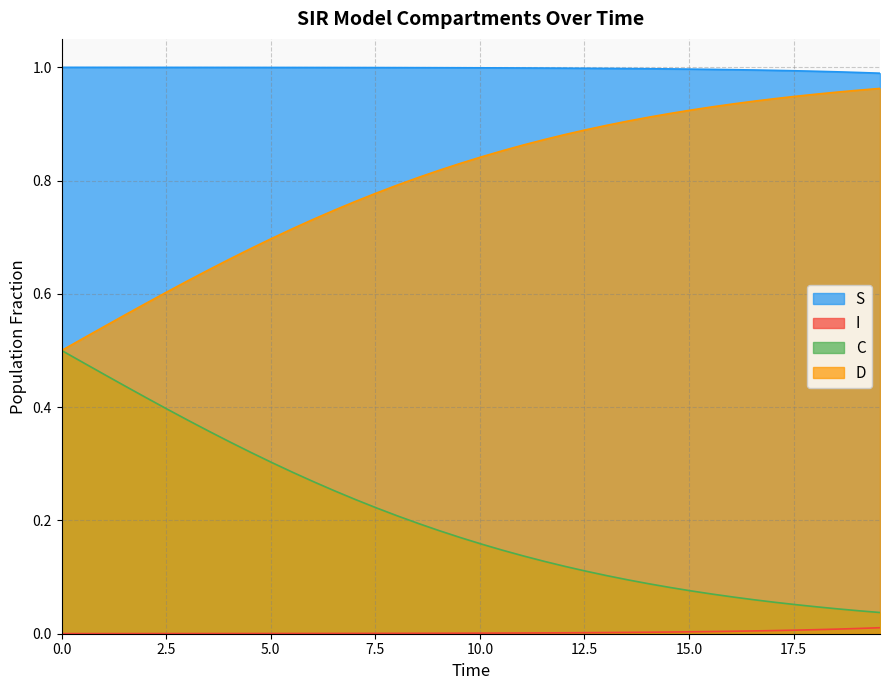

True or false: S and I intersect in this chart.

False